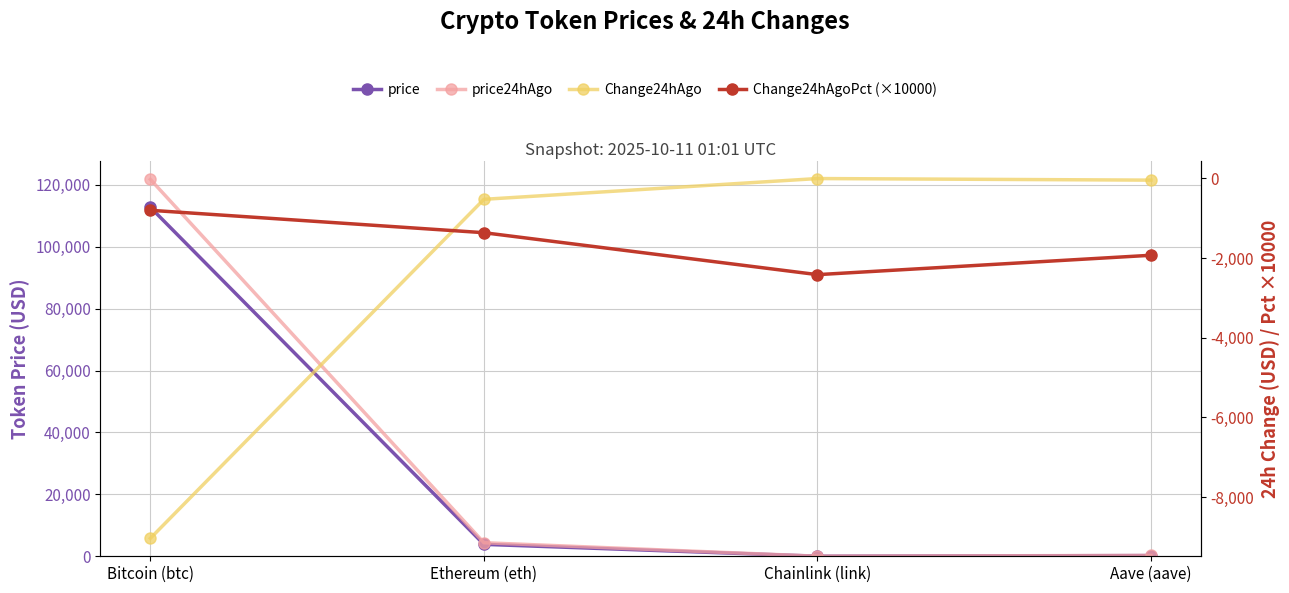

List the labels in order of price value, smallest first.

Chainlink (link), Aave (aave), Ethereum (eth), Bitcoin (btc)